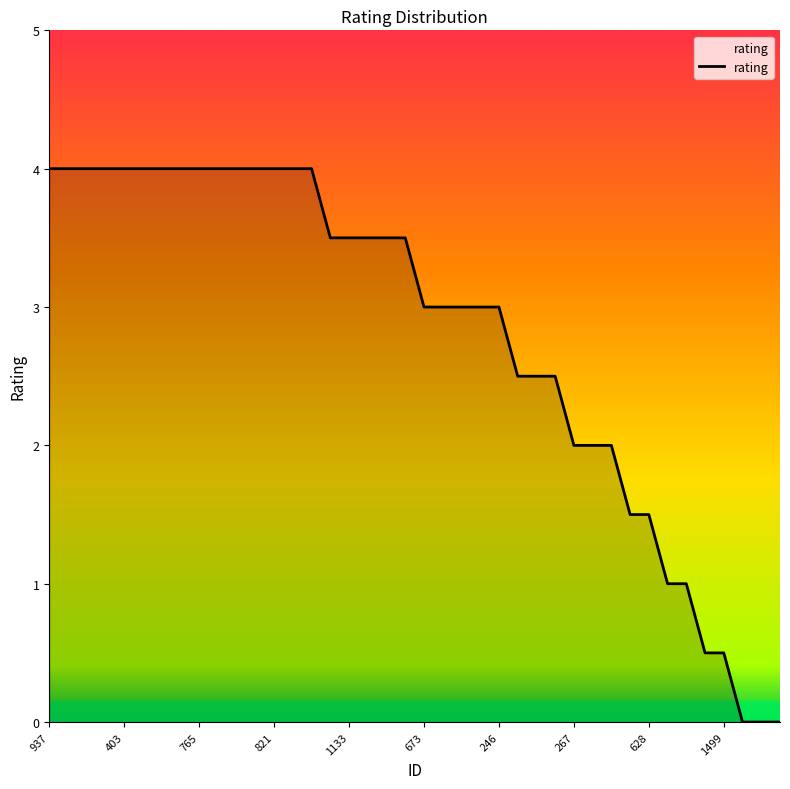

What is the maximum value shown in the chart?

4.0